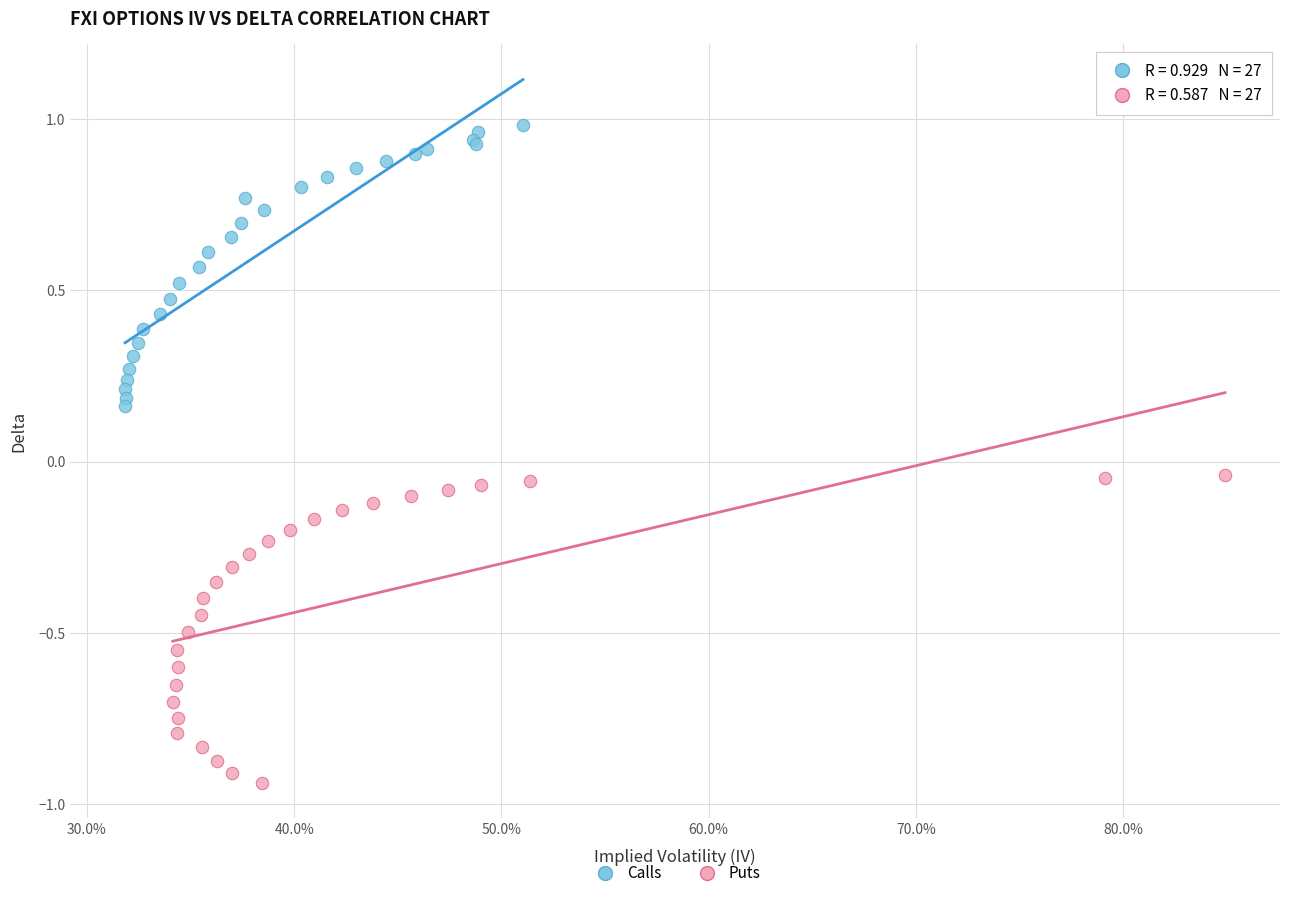

What are all the series names shown in the legend?

Calls, Puts